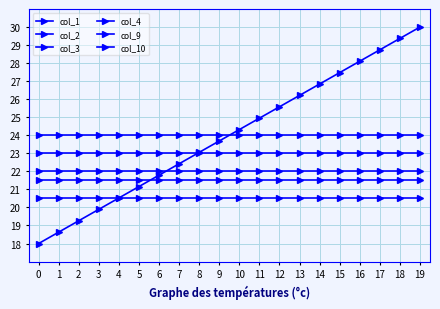

Reading left to right, transcribe all the data shown in this chart.

col_1: 18.0	18.6	19.3	19.9	20.5	21.2	21.8	22.4	23.1	23.7	24.3	24.9	25.6	26.2	26.8	27.5	28.1	28.7	29.4	30.0
col_2: 22.0	22.0	22.0	22.0	22.0	22.0	22.0	22.0	22.0	22.0	22.0	22.0	22.0	22.0	22.0	22.0	22.0	22.0	22.0	22.0
col_3: 21.5	21.5	21.5	21.5	21.5	21.5	21.5	21.5	21.5	21.5	21.5	21.5	21.5	21.5	21.5	21.5	21.5	21.5	21.5	21.5
col_4: 24.0	24.0	24.0	24.0	24.0	24.0	24.0	24.0	24.0	24.0	24.0	24.0	24.0	24.0	24.0	24.0	24.0	24.0	24.0	24.0
col_9: 20.5	20.5	20.5	20.5	20.5	20.5	20.5	20.5	20.5	20.5	20.5	20.5	20.5	20.5	20.5	20.5	20.5	20.5	20.5	20.5
col_10: 23.0	23.0	23.0	23.0	23.0	23.0	23.0	23.0	23.0	23.0	23.0	23.0	23.0	23.0	23.0	23.0	23.0	23.0	23.0	23.0